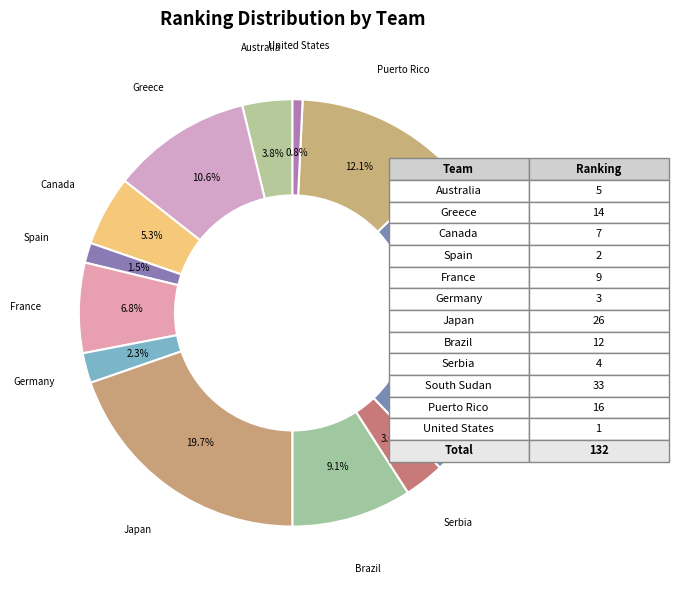

What is the largest slice in the pie chart?

South Sudan